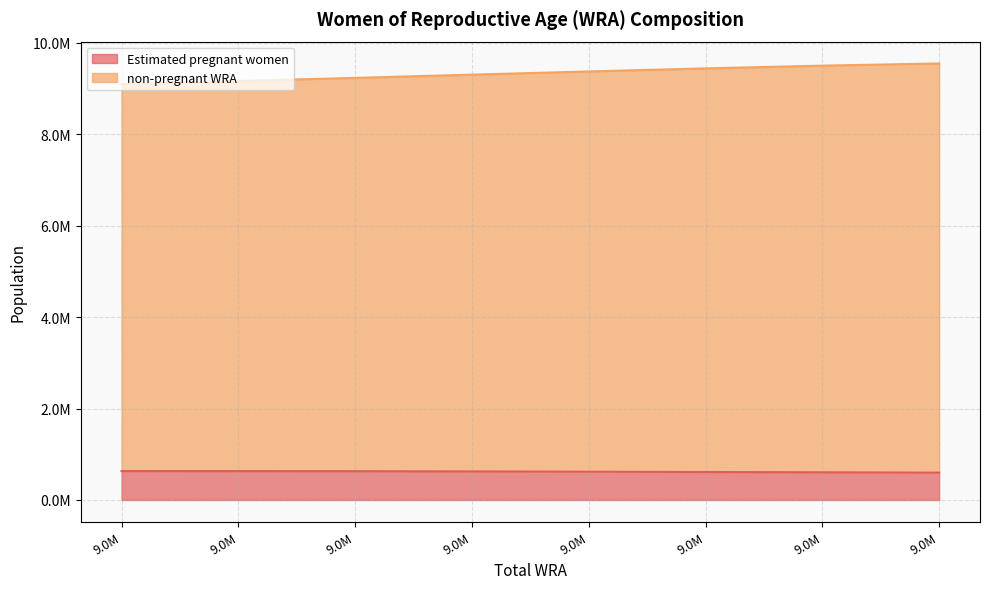

Between 9440000 and 9500000, which series saw the biggest shift?

non-pregnant WRA